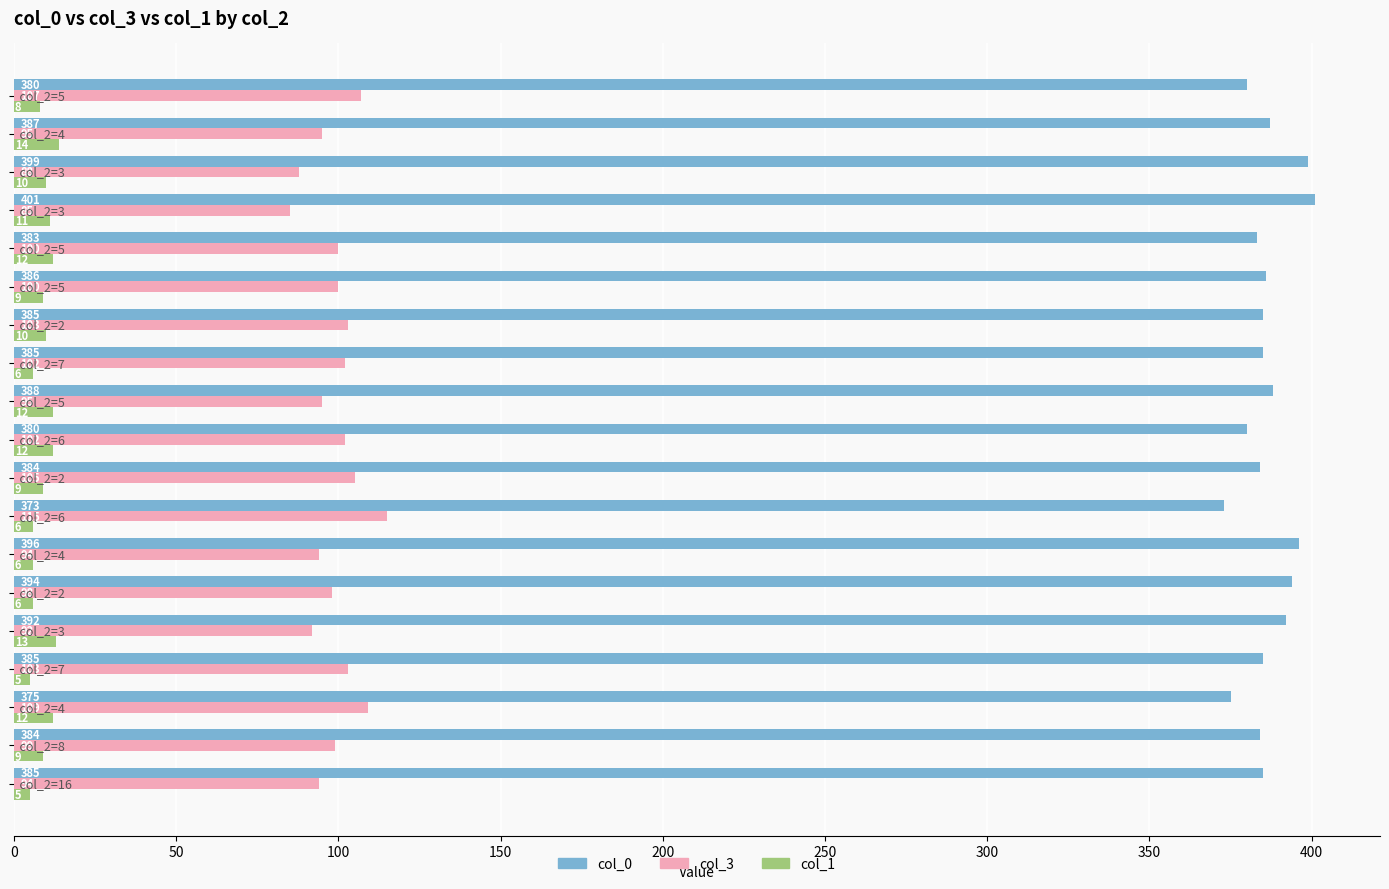

Which series has the largest range (max minus min)?

col_3